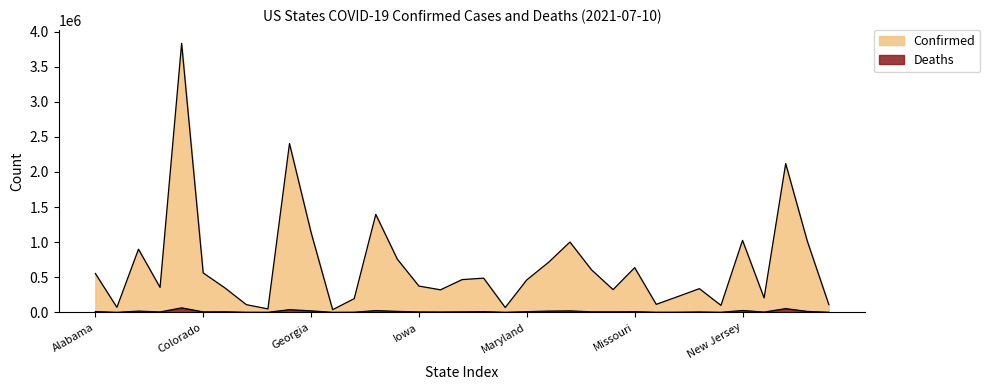

True or false: Deaths has more than 1 interior local peaks.

True